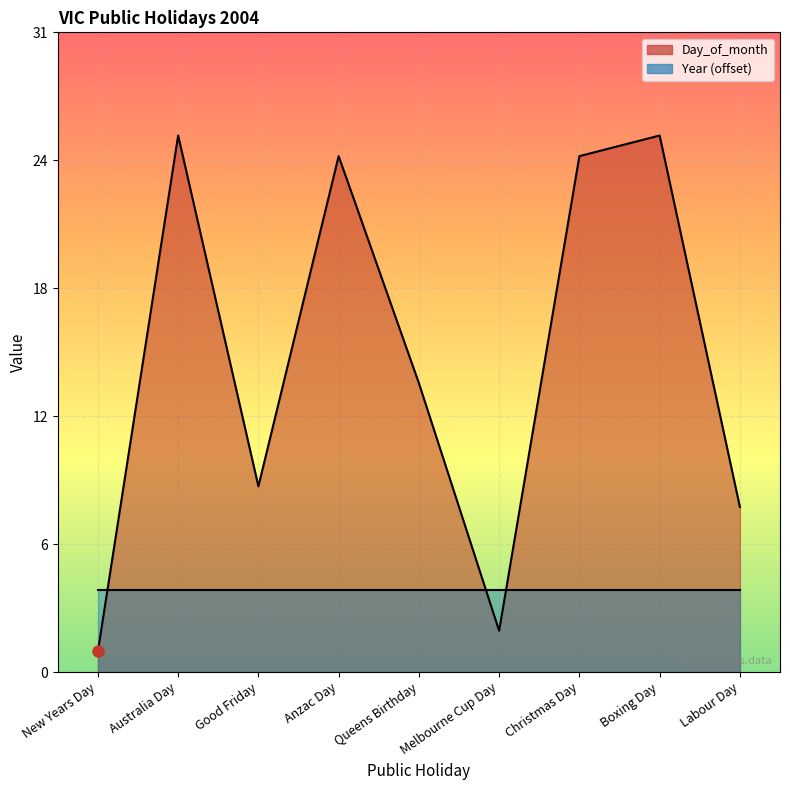

Reading left to right, transcribe all the data shown in this chart.

New Years Day=1	Australia Day=26	Good Friday=9	Anzac Day=25	Queens Birthday=14	Melbourne Cup Day=2	Christmas Day=25	Boxing Day=26	Labour Day=8